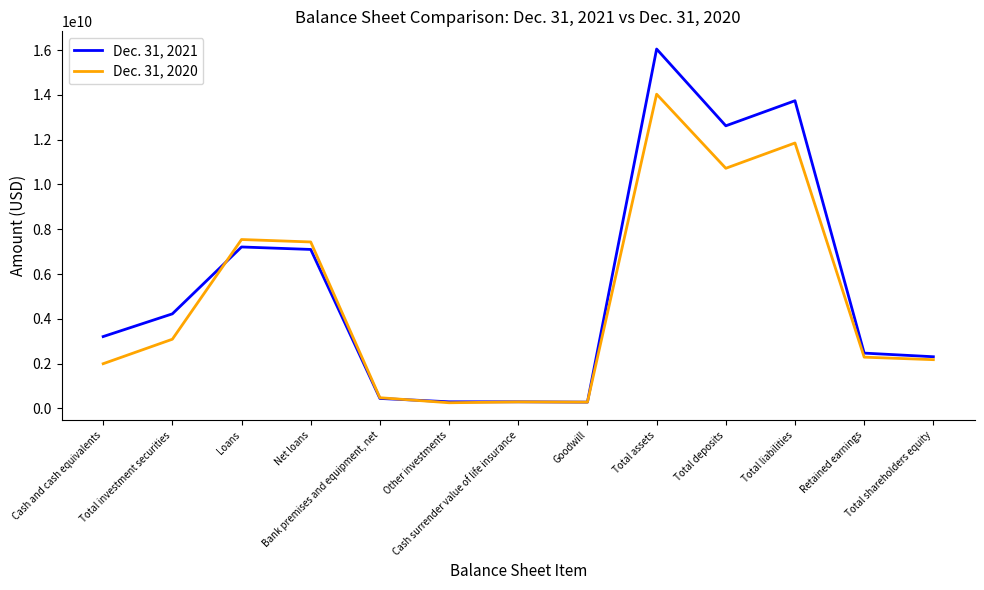

What is the total value across all series at Total investment securities?

7313769000